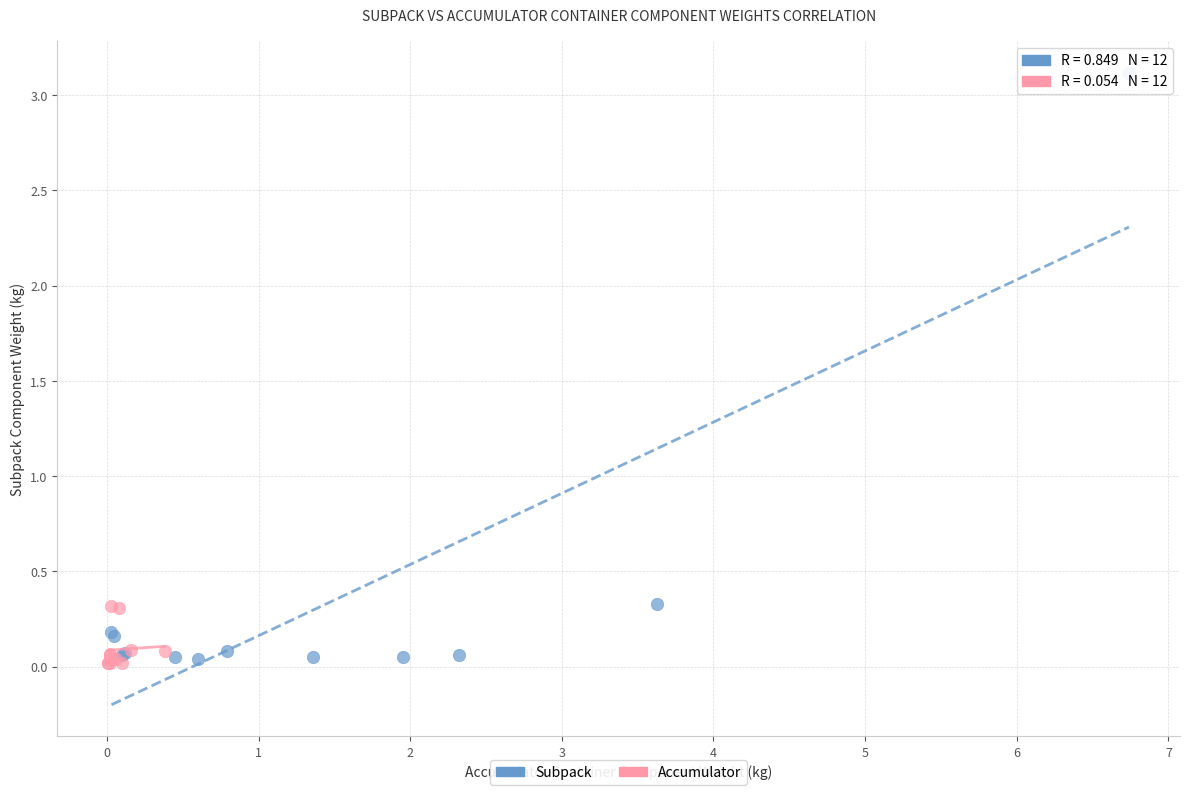

Which series contains the highest Y value?

Subpack